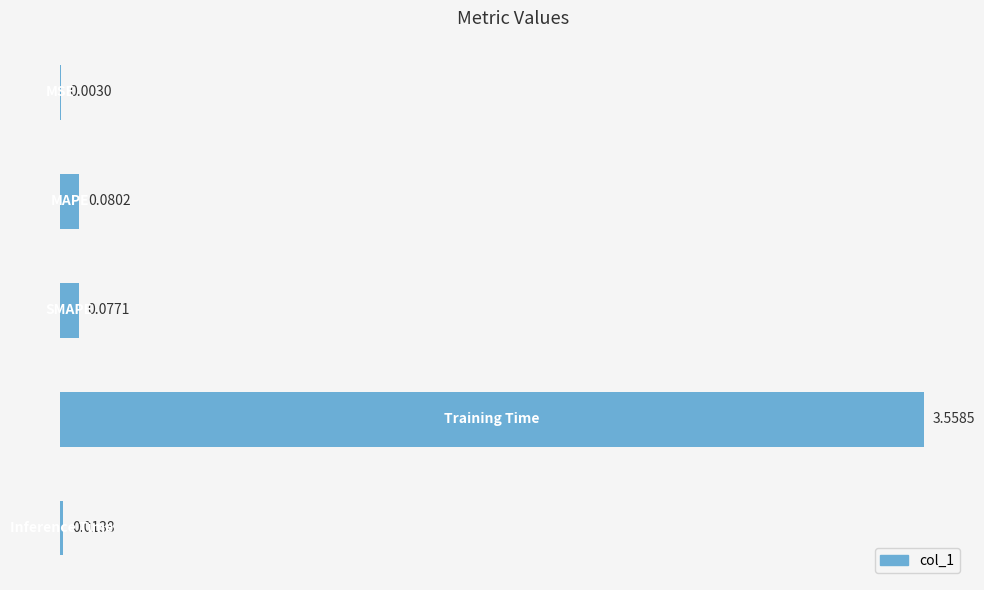

Are the bars horizontal?

Yes